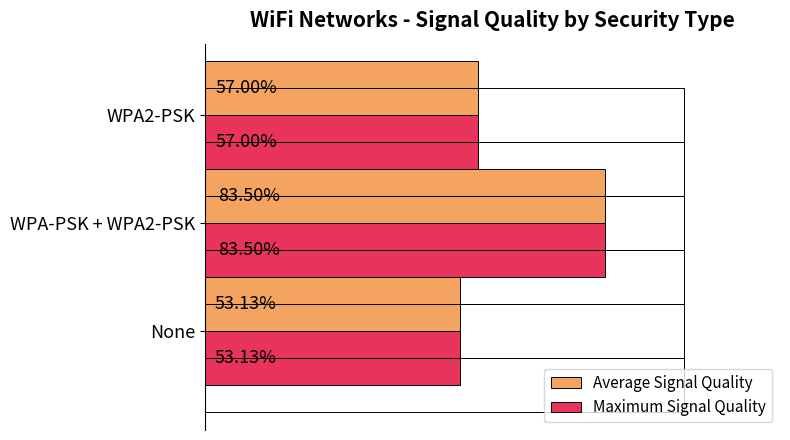

What is the average value of the Maximum Signal Quality series?

64.5